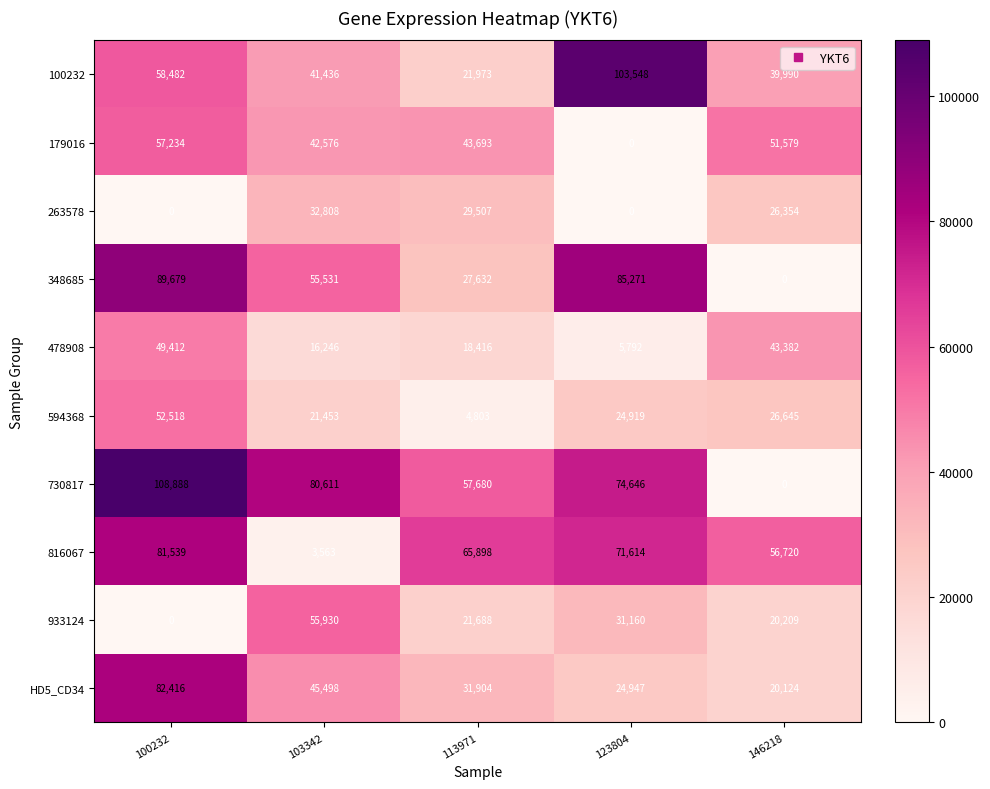

How many values in the 348685 series are below 55531?

2